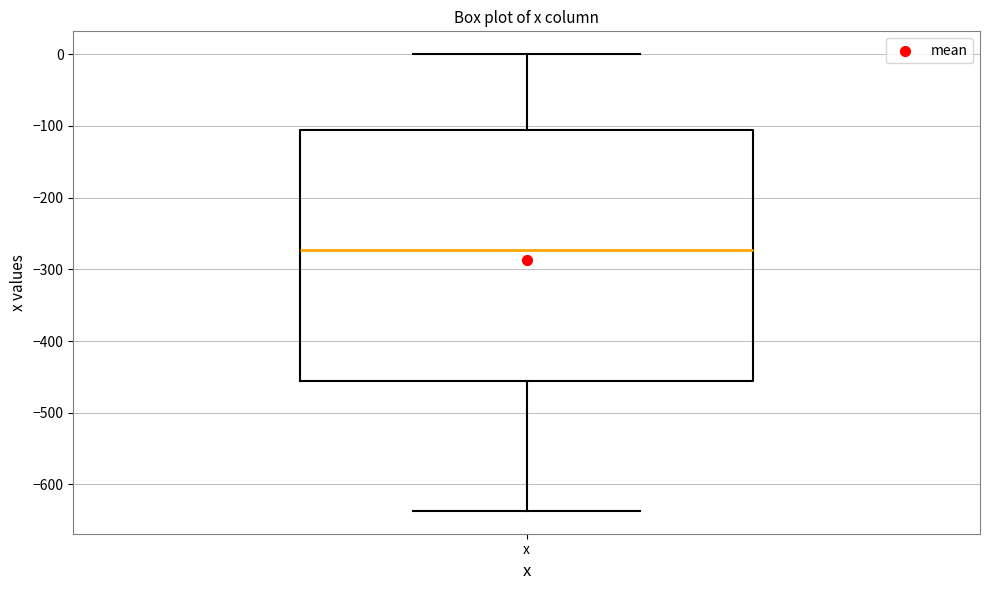

Read this box plot against the y-axis: the position of the median line, the range covered by the box, and the ends of both whiskers. The values are not printed on the chart, so give them approximately, as read against the axis.

median -270, box -460 to -110, whiskers -640 to 0